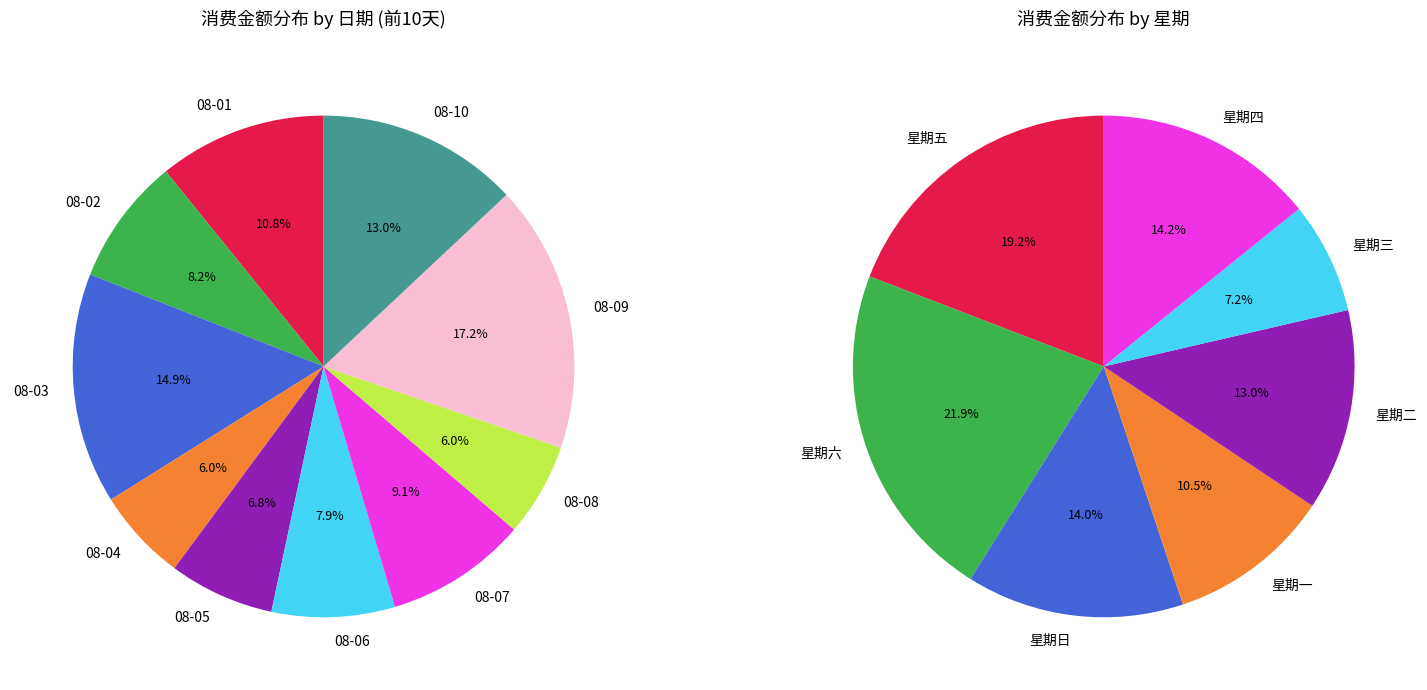

Is there any slice that represents more than half of the pie?

No